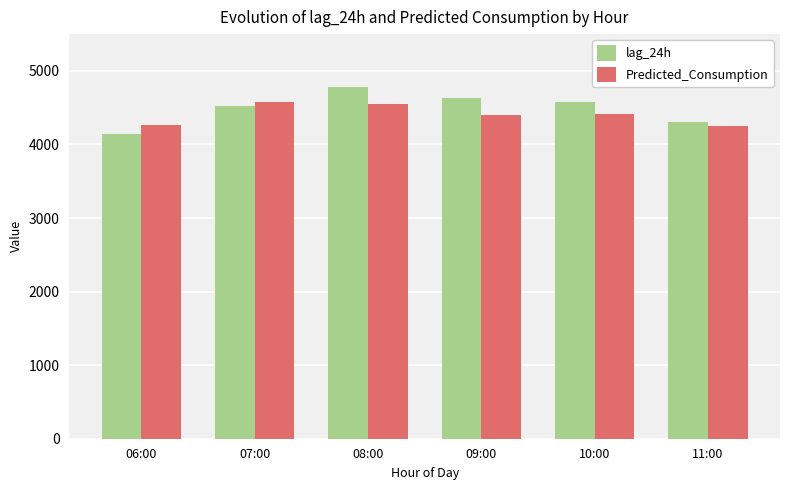

What is the highest value of the lag_24h series?

4777.0